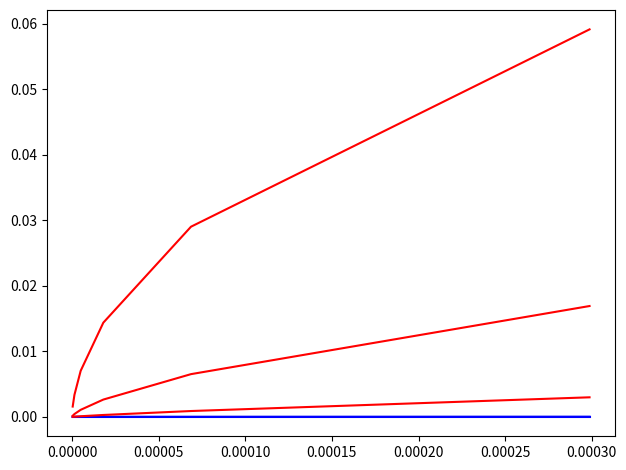

True or false: col_5 has a value of 0.0 at 0.00005.

True